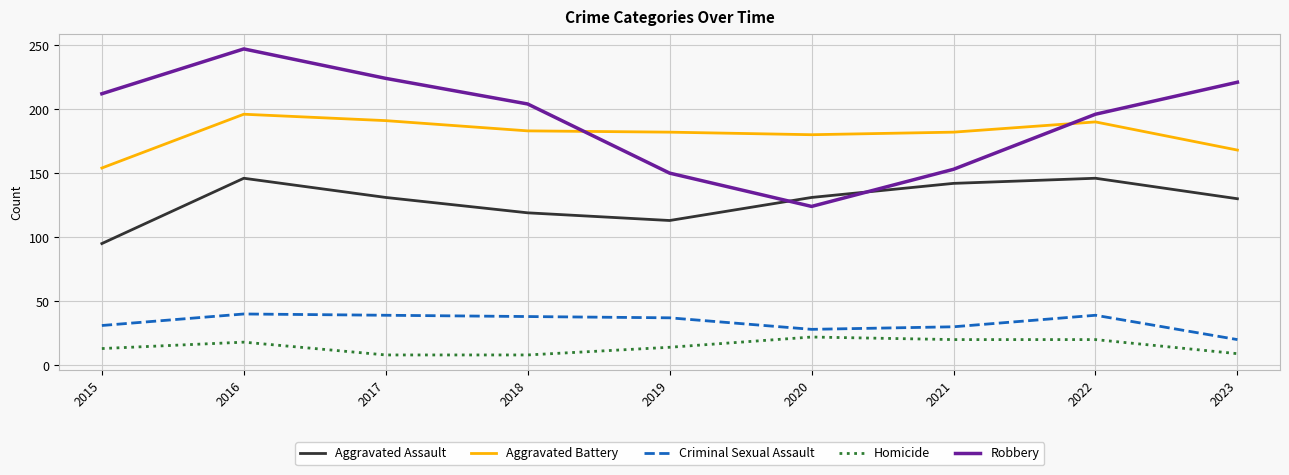

What are all the series names shown in the legend?

Aggravated Assault, Aggravated Battery, Criminal Sexual Assault, Homicide, Robbery